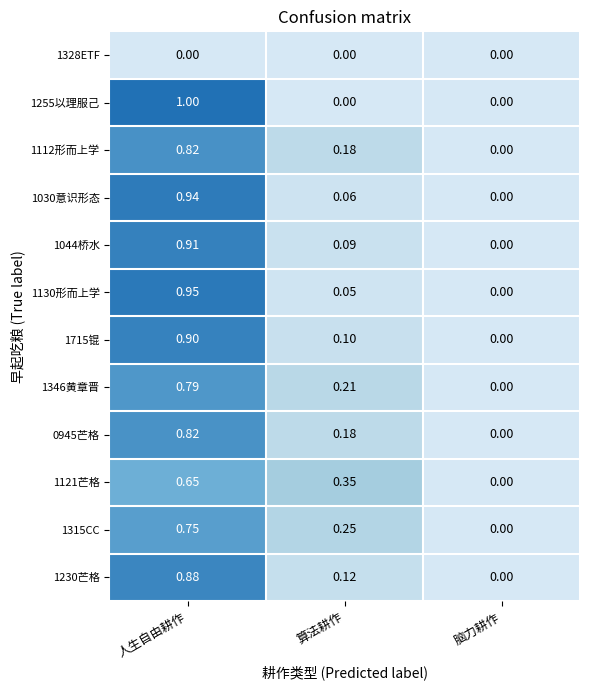

List the labels in order of 1030意识形态 value, smallest first.

脑力耕作, 算法耕作, 人生自由耕作